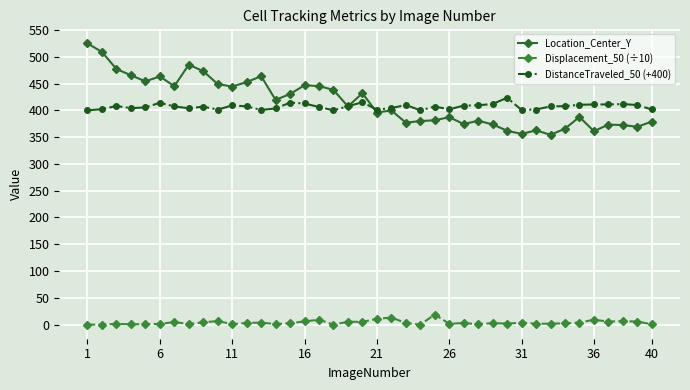

True or false: Displacement_50 (÷10) and DistanceTraveled_50 (+400) intersect in this chart.

False